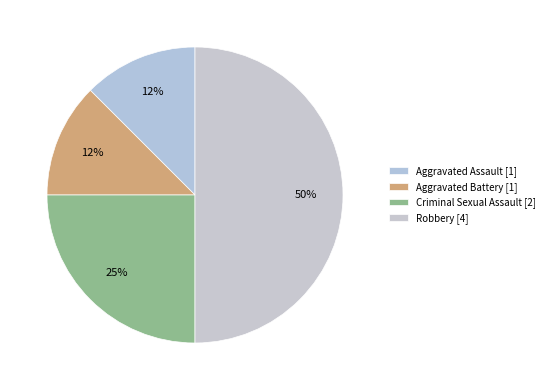

To the nearest percent, what is the combined percentage of Aggravated Assault and Robbery?

62%